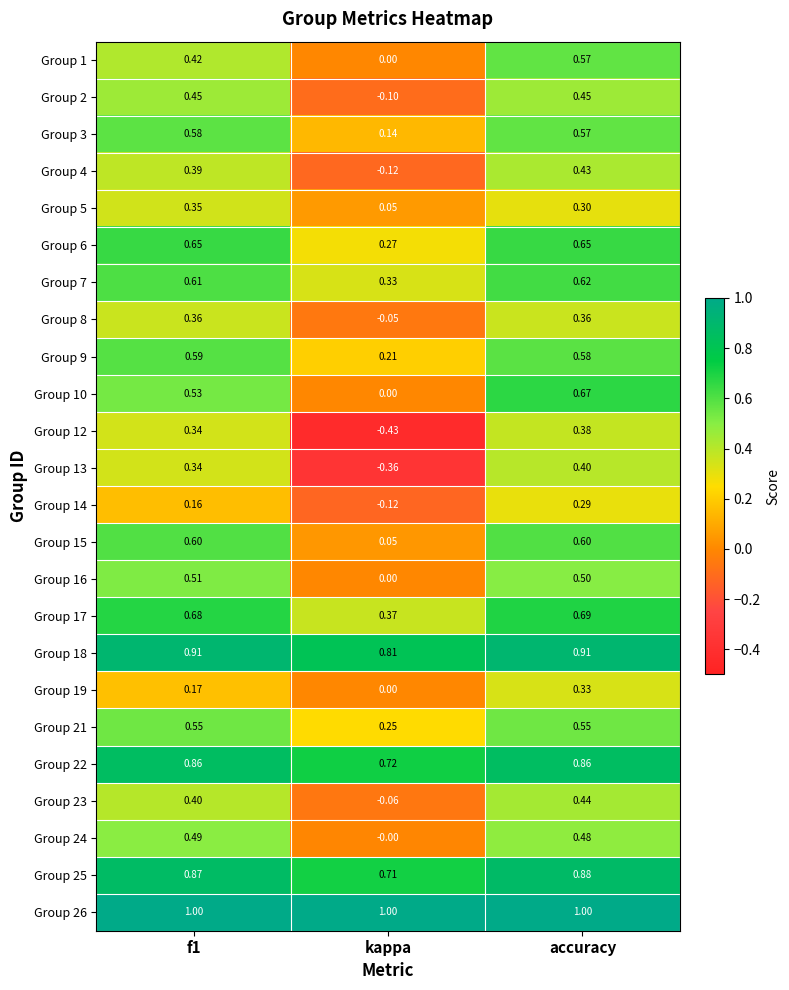

At which category is the sum across all series the highest?

accuracy